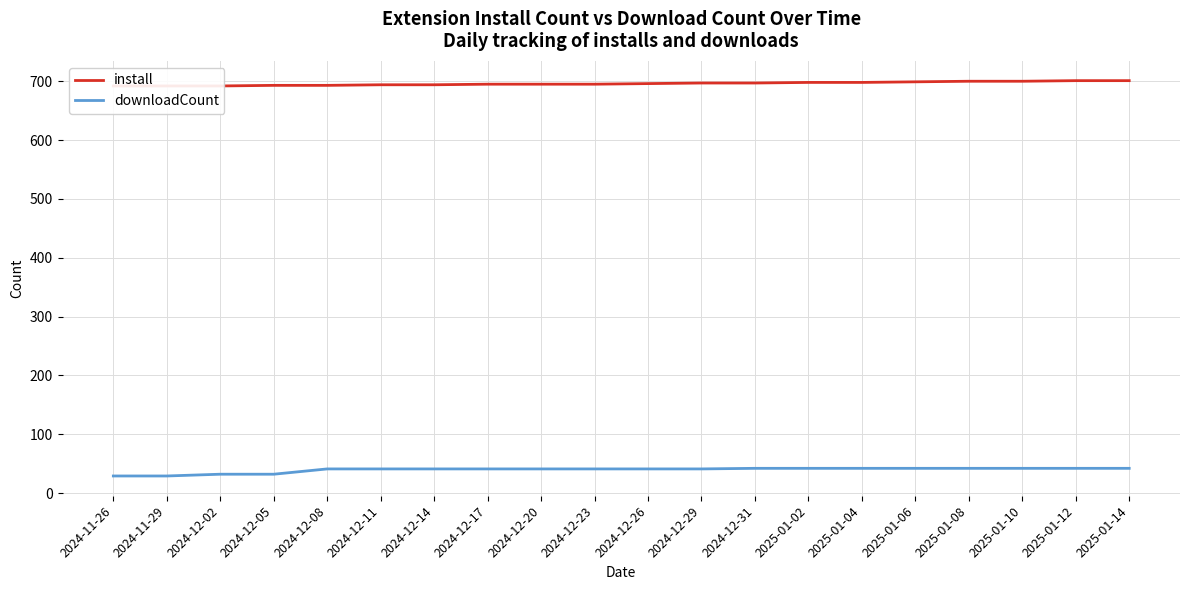

Which series has the widest spread of values?

downloadCount